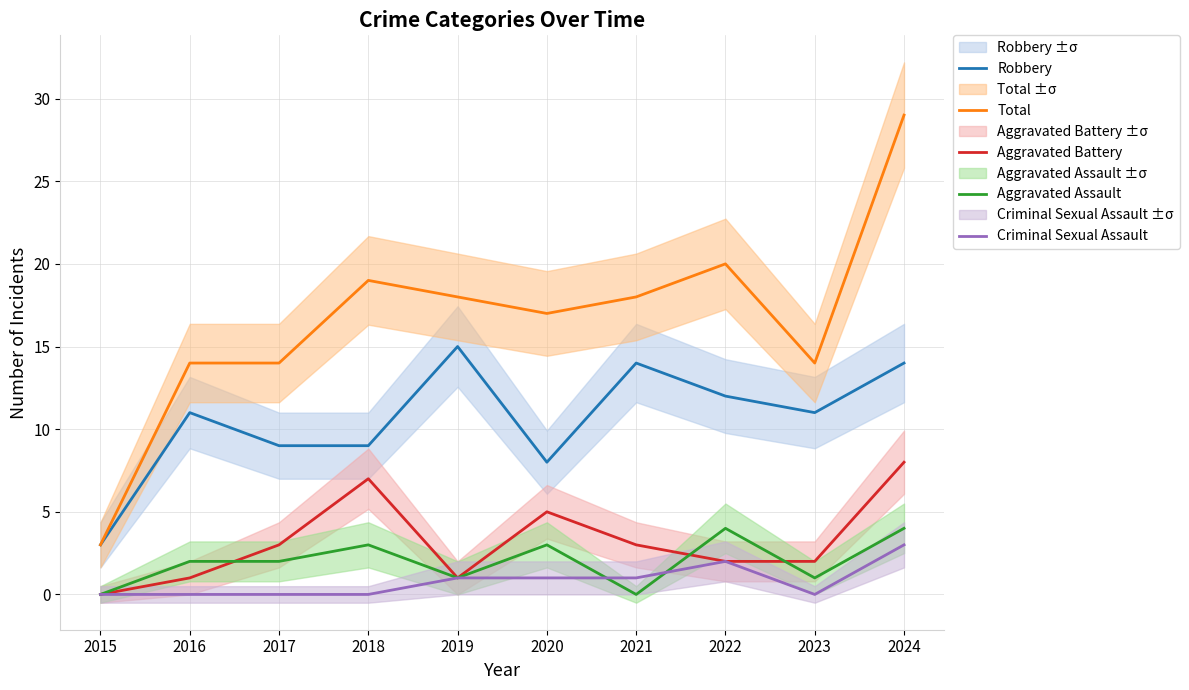

How many lines are shown in the chart?

5